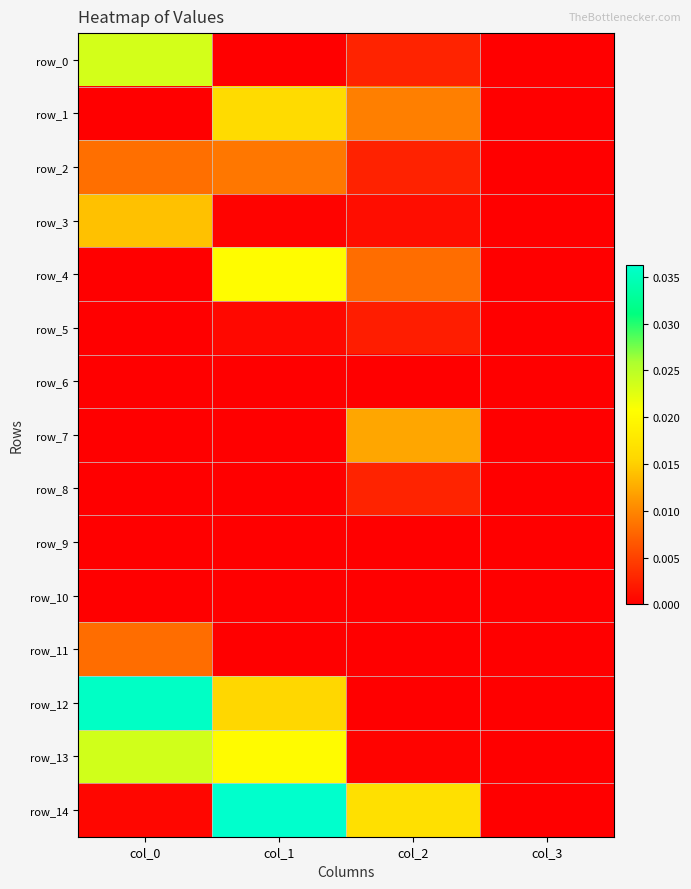

At which label does row_11 reach its minimum?

col_2